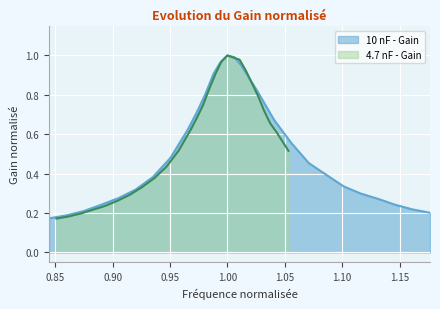

Which series ends up on top after the final intersection of 4.7 nF - Gain and 10 nF - Gain?

4.7 nF - Gain